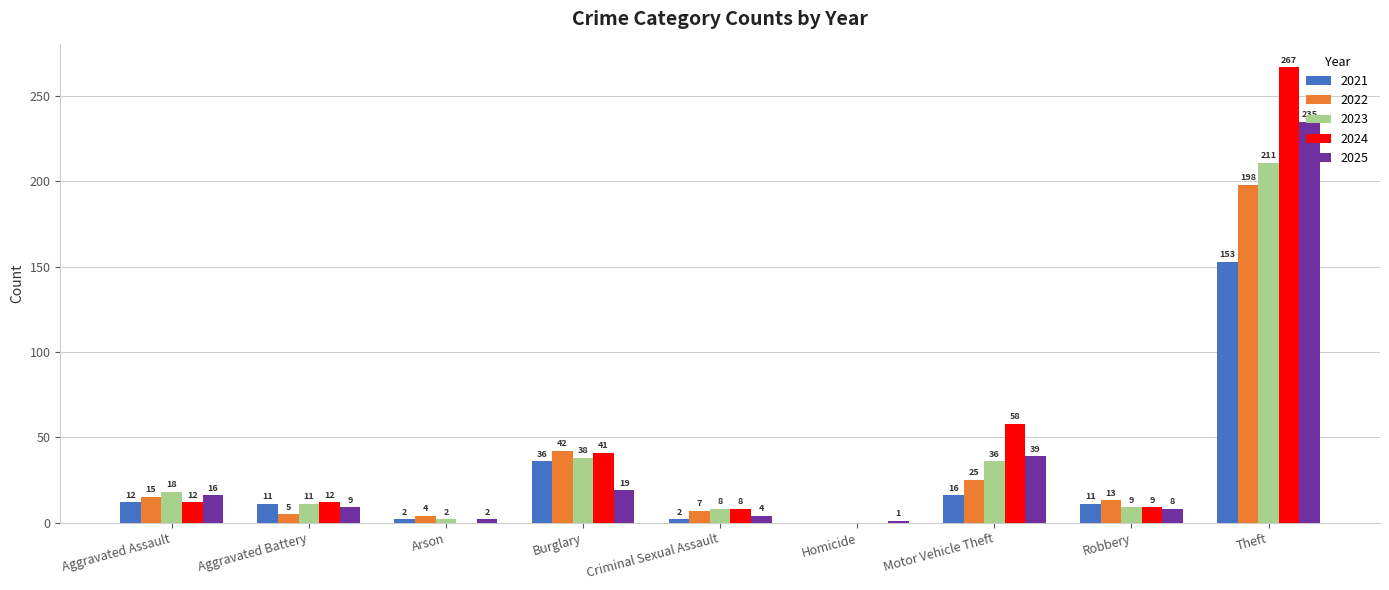

Which series has the largest range (max minus min)?

2024